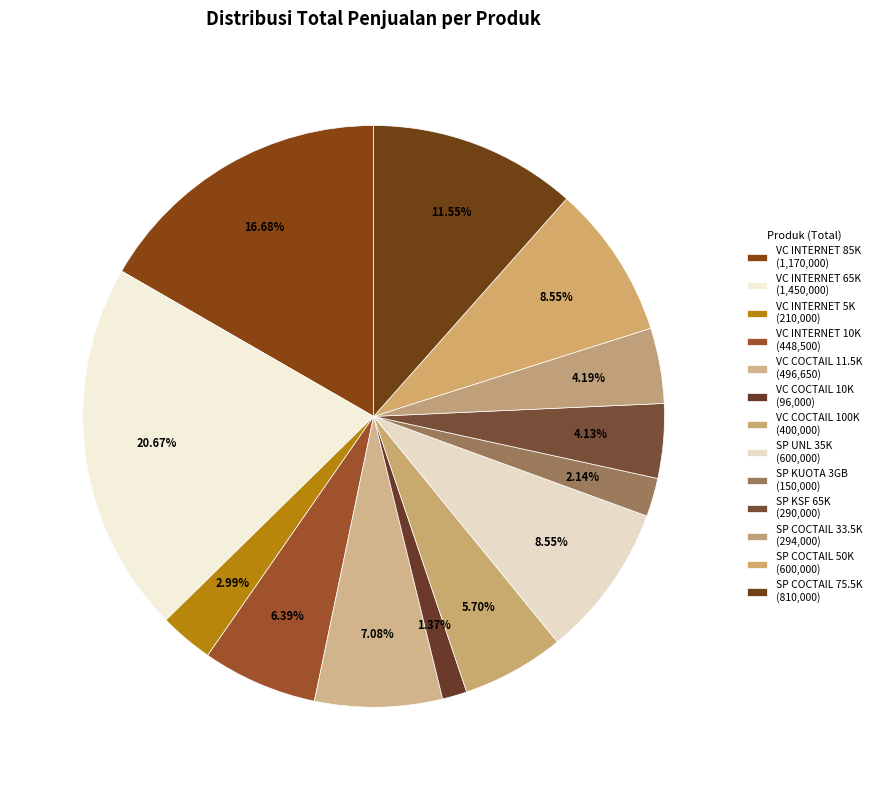

Count the number of slices in the pie.

13